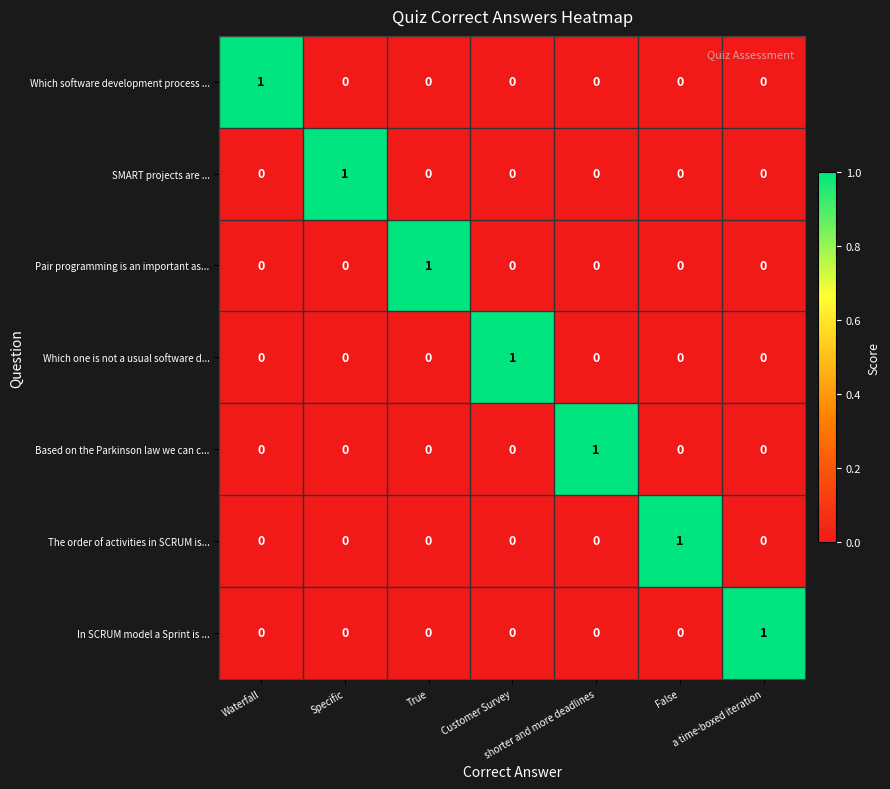

At how many categories does at least one series exceed 0?

7